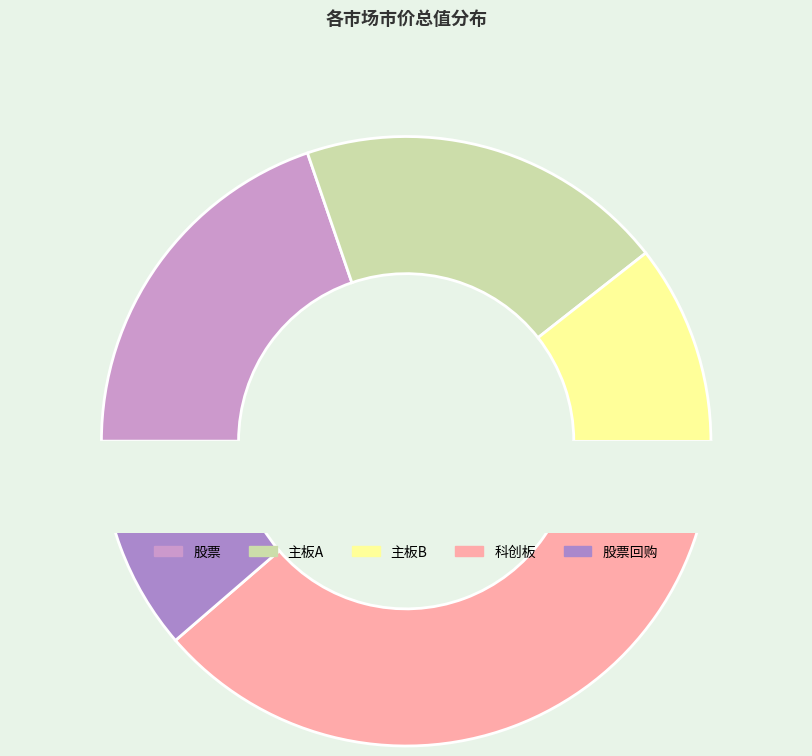

To the nearest percent, what is the difference between the largest and smallest slice percentages?

28%